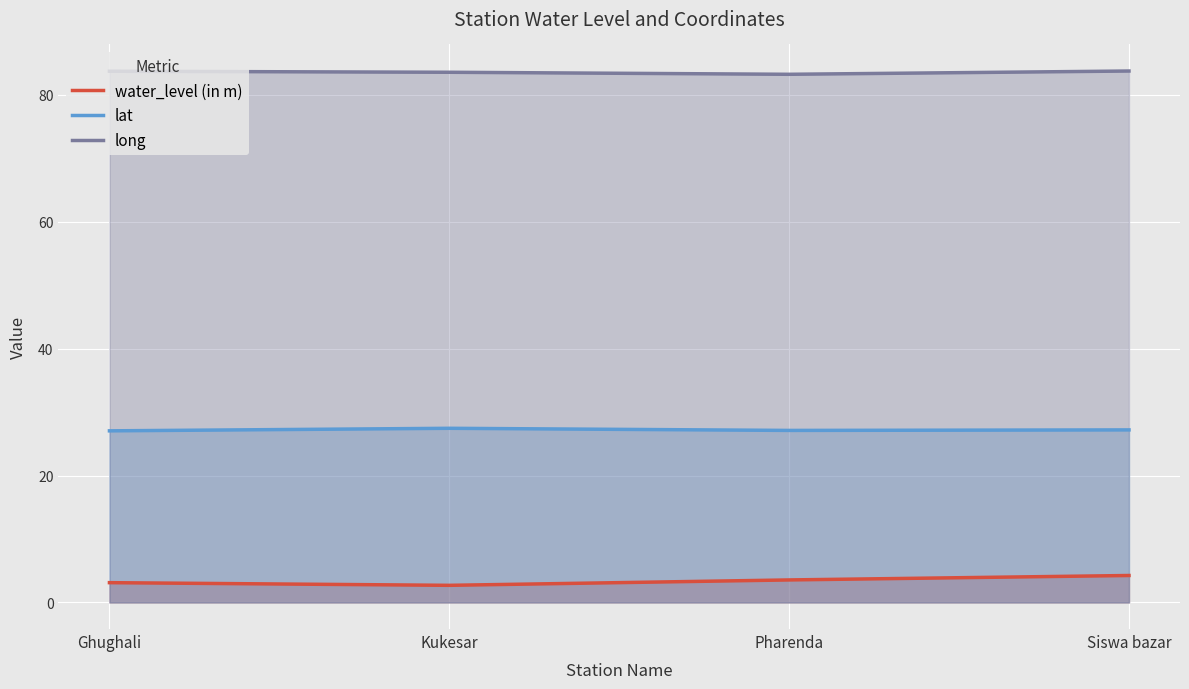

At which label is water_level (in m) closest to 3?

Ghughali